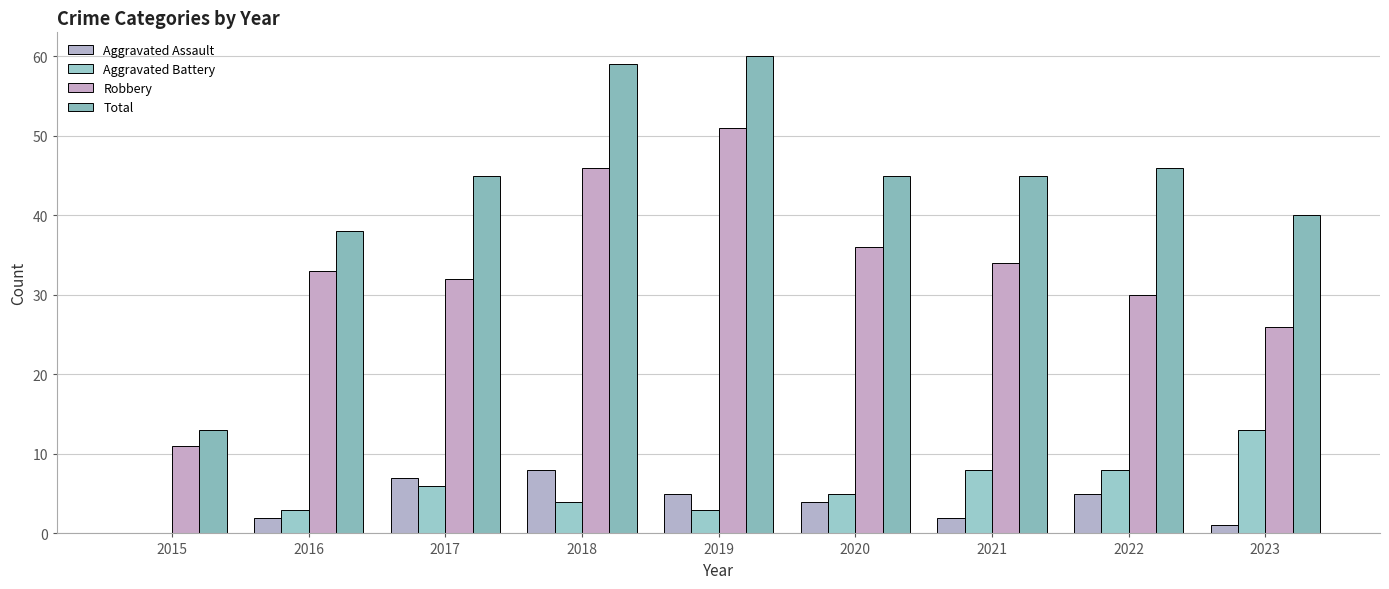

What are all the series names shown in the legend?

Aggravated Assault, Aggravated Battery, Robbery, Total